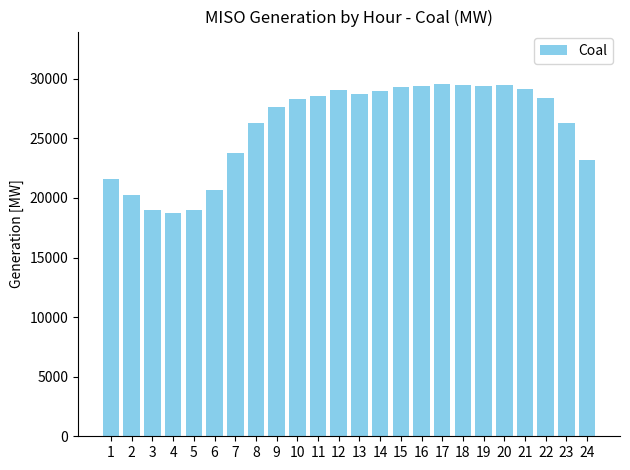

The value at 4 is 18706.1. True or false?

True